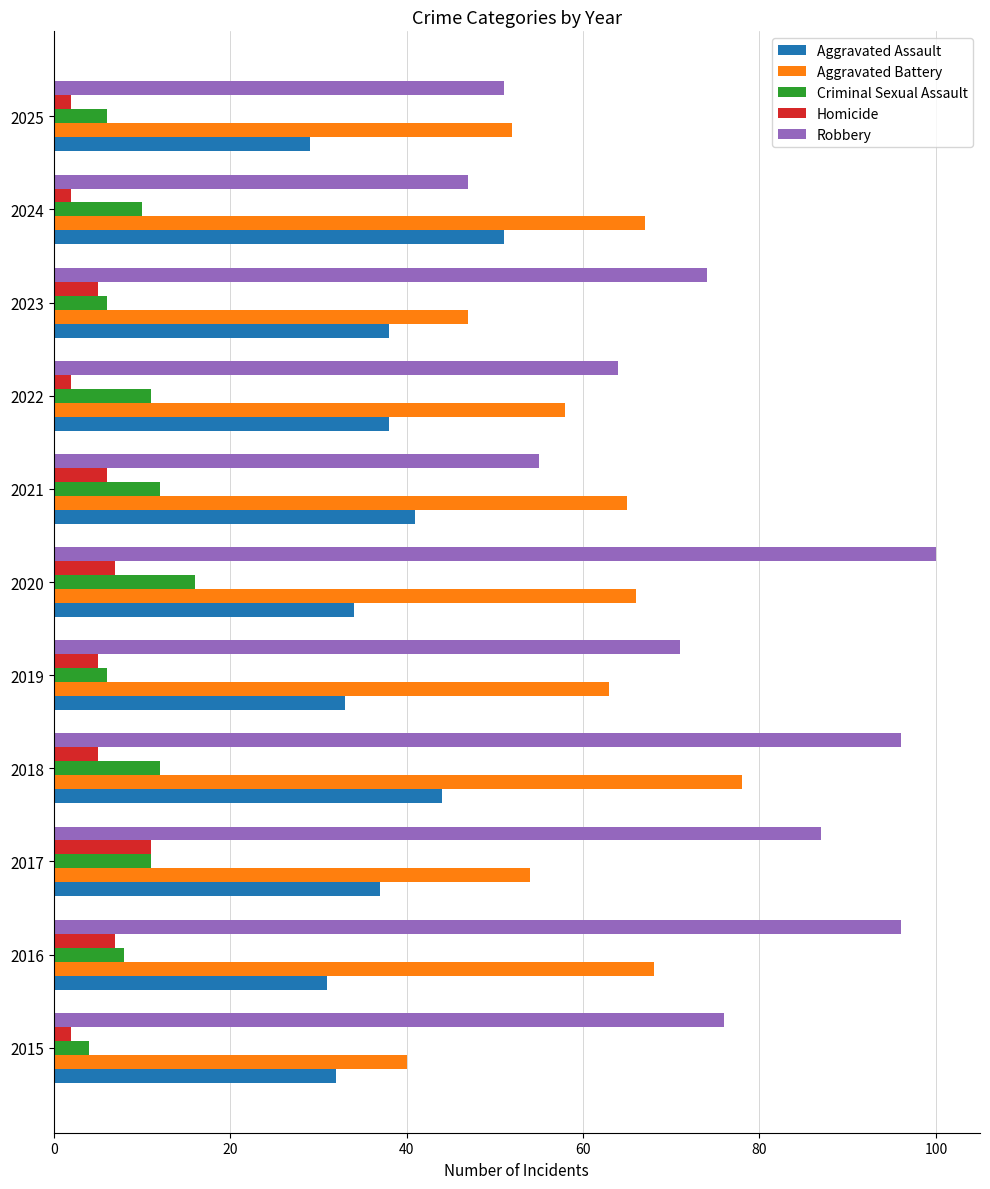

How many values in the Aggravated Assault series are below 37?

5